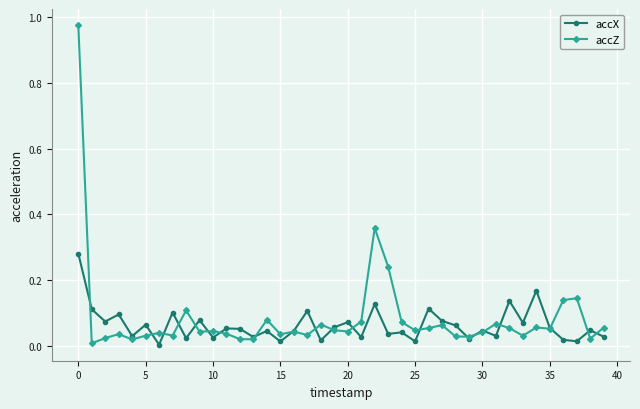

Which series has the largest range (max minus min)?

accZ